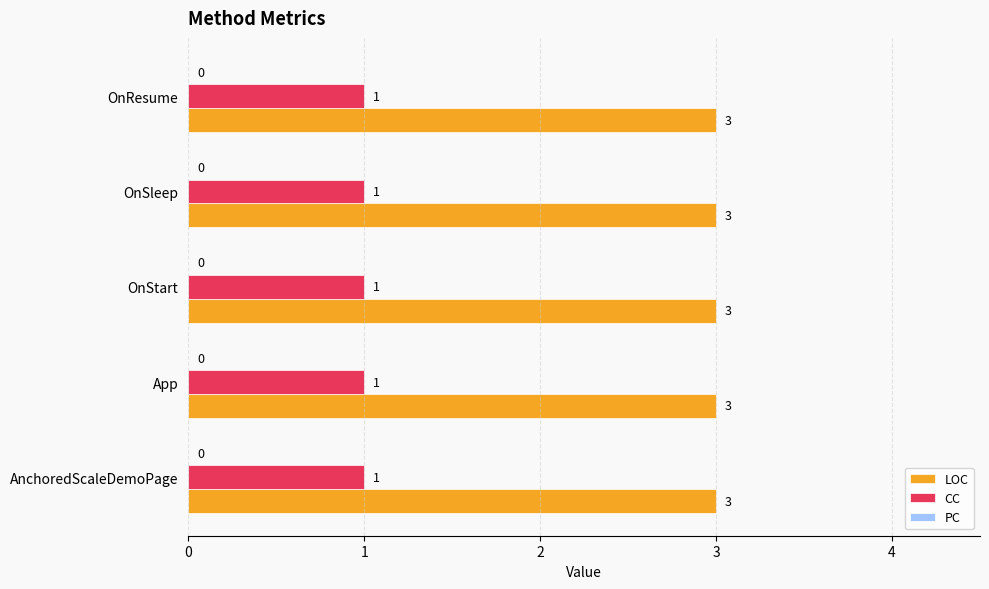

At how many categories does at least one series exceed 1?

5